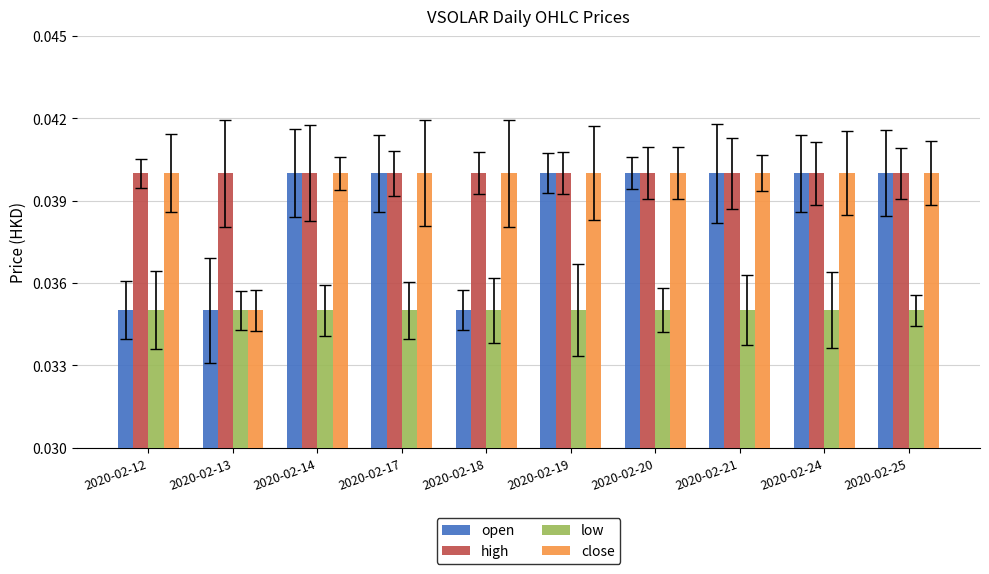

The value of close at 2020-02-14 is 0.1. True or false?

False